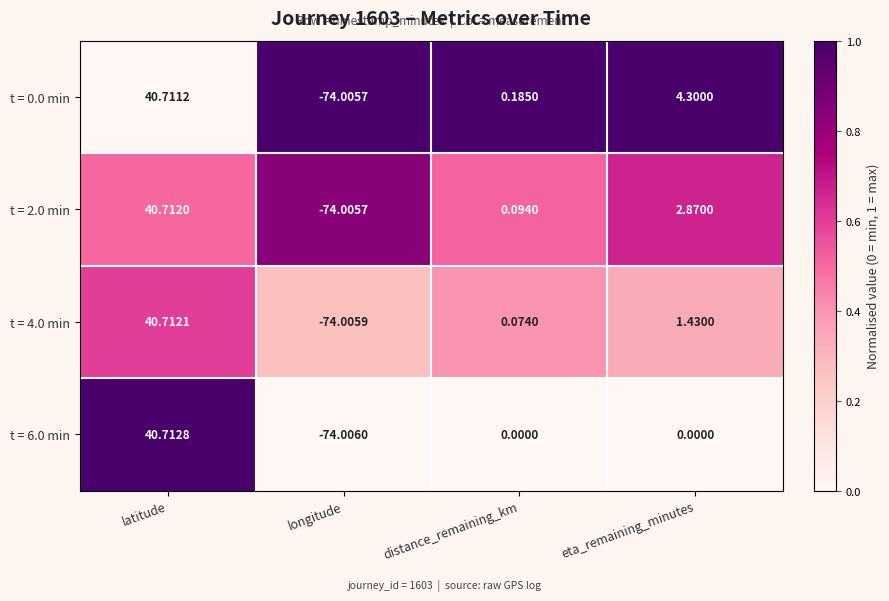

What is the spread (max minus min) of values at eta_remaining_minutes?

4.3